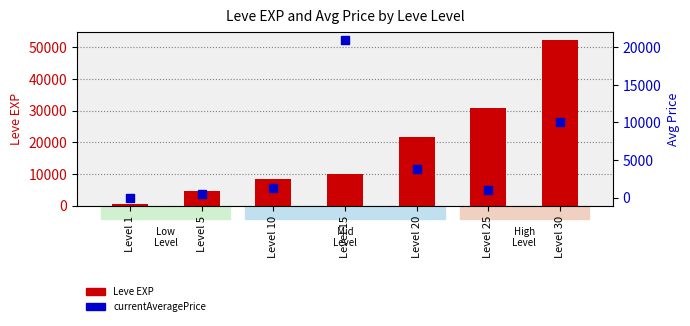

Which series has the largest Y range (max minus min)?

Leve EXP